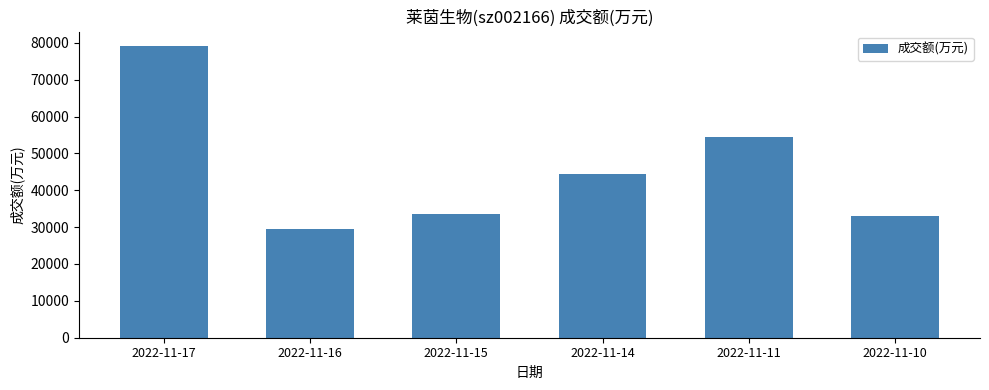

Which category has the highest value across all series?

2022-11-17